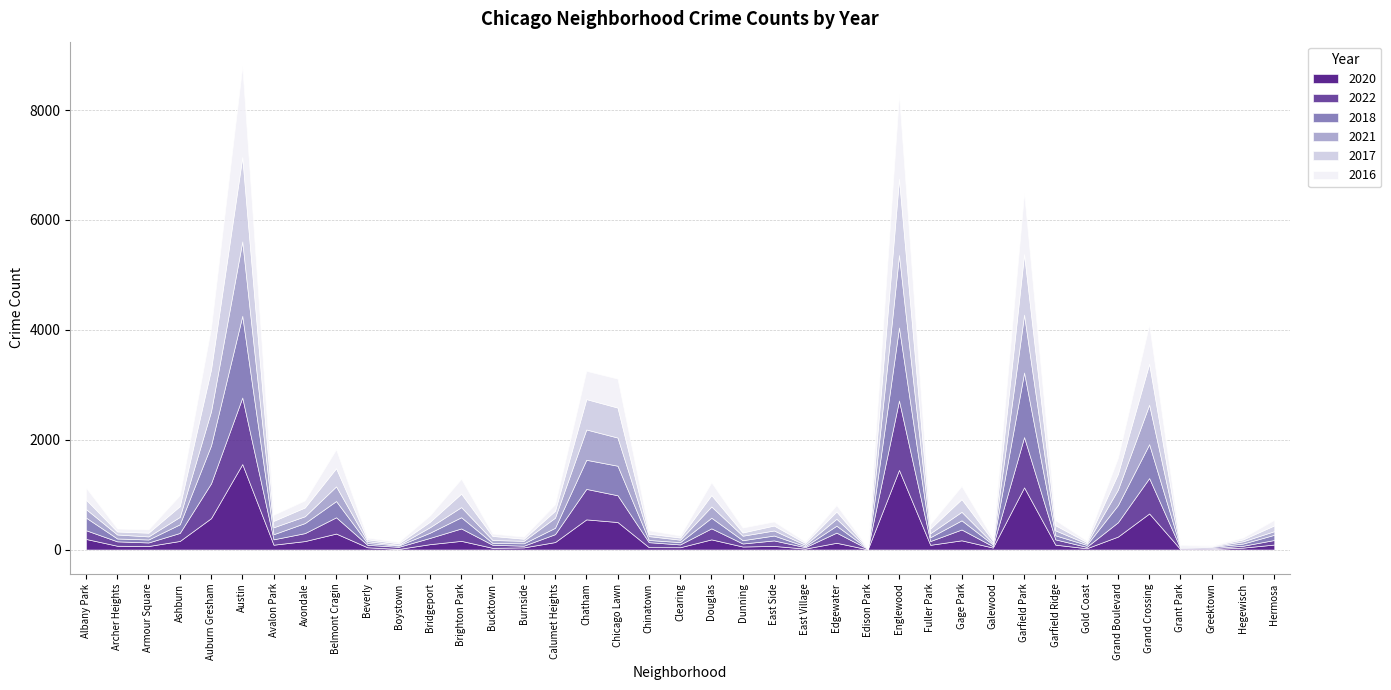

What is the average value of the 2018 series?

241